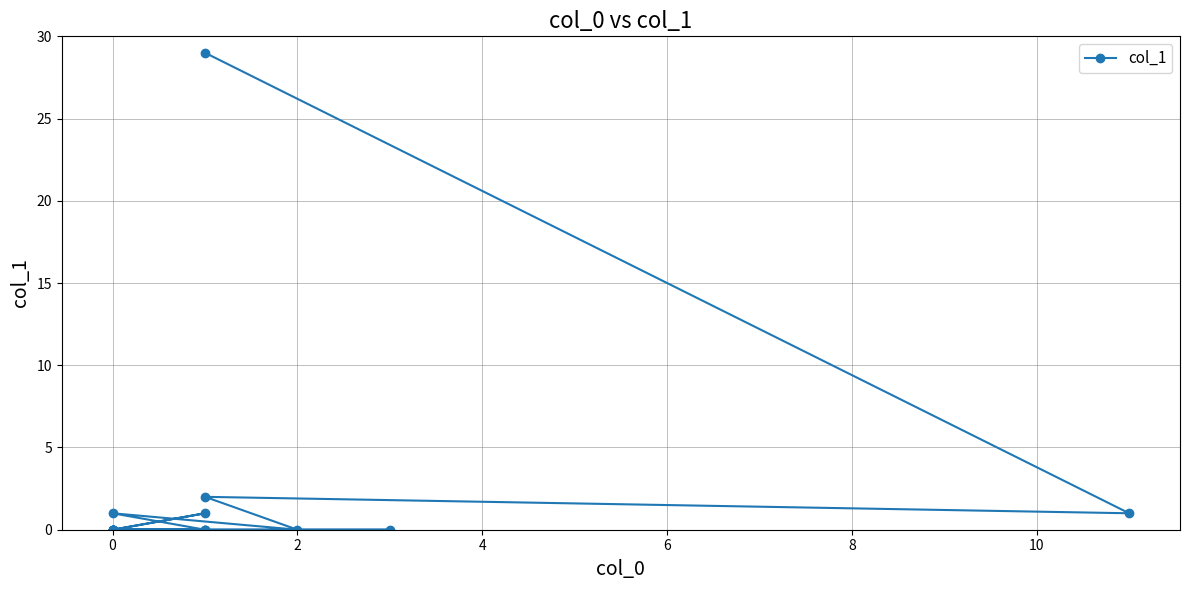

What is the maximum value shown in the chart?

29